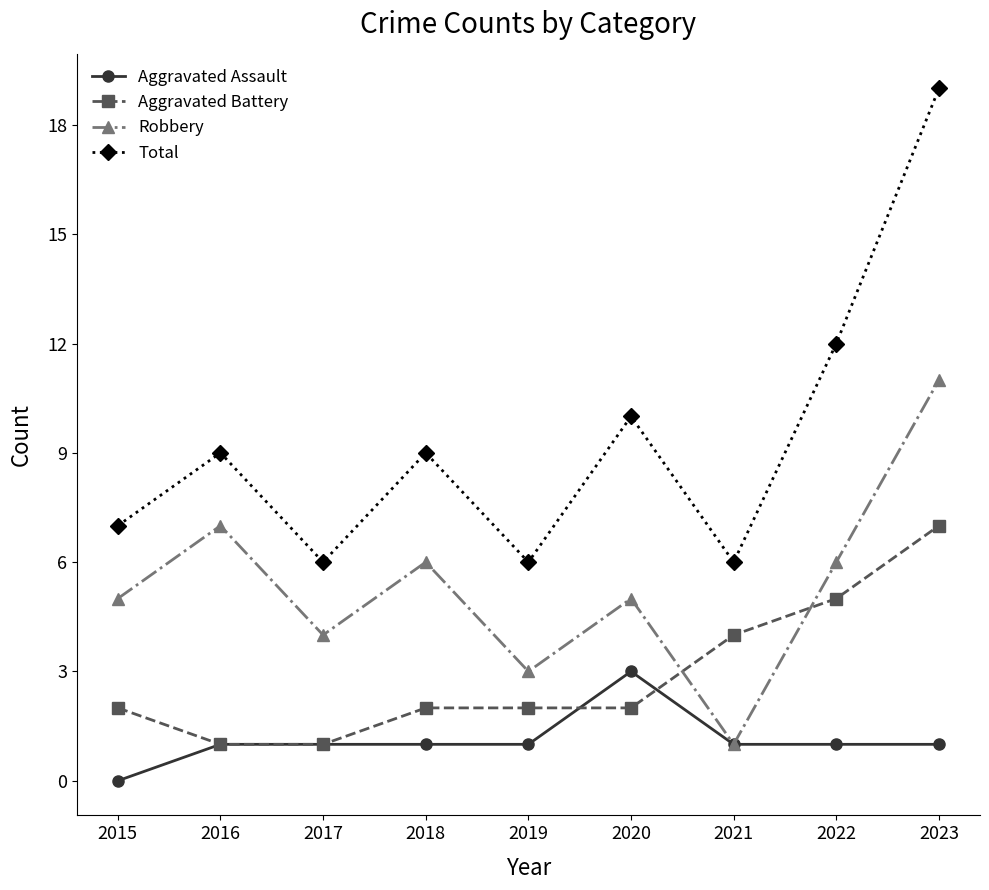

At which label does Aggravated Assault reach its peak?

2020